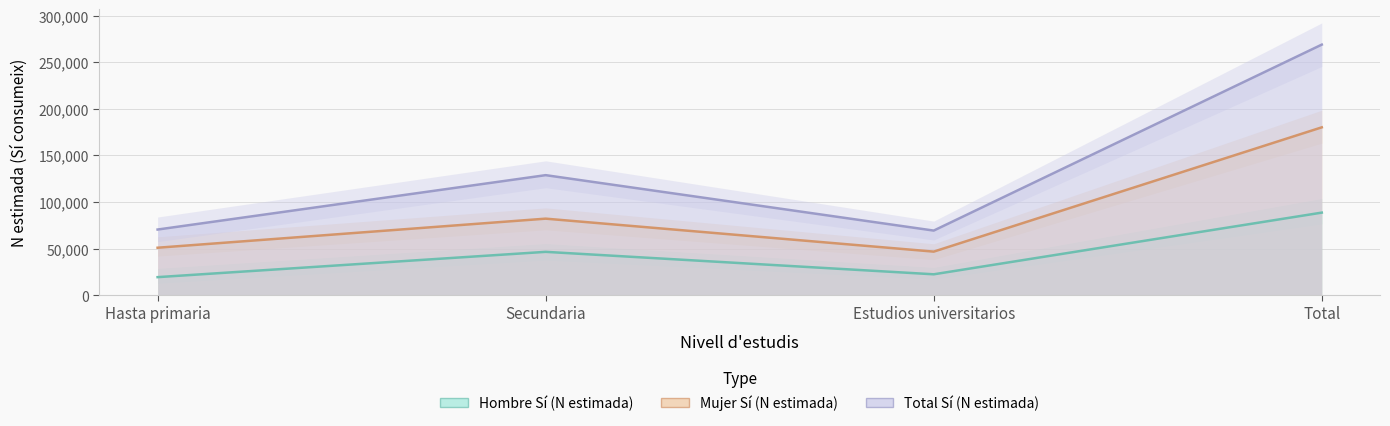

True or false: Mujer Sí (N estimada) has a value of 241632 at Total.

False